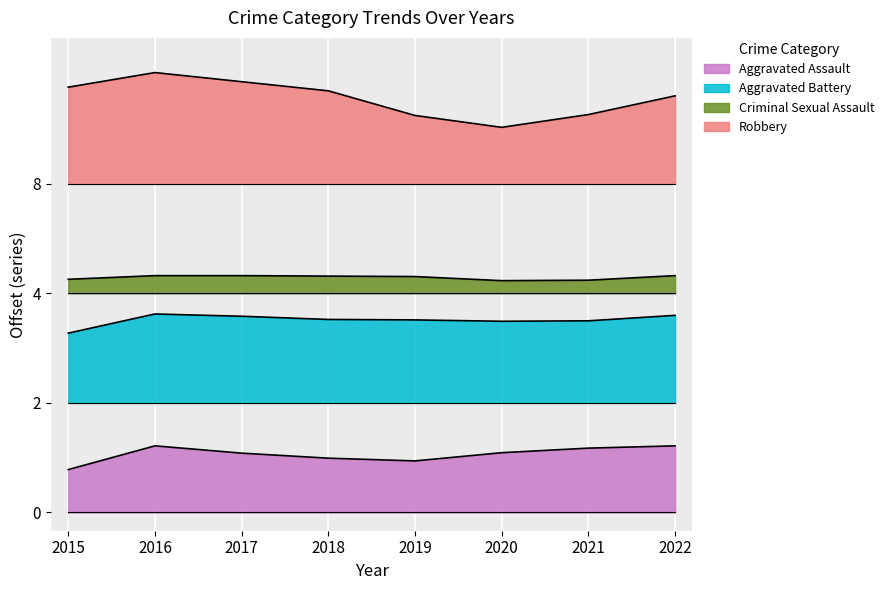

Is it true that Aggravated Assault equals 61.0 at 2022?

False